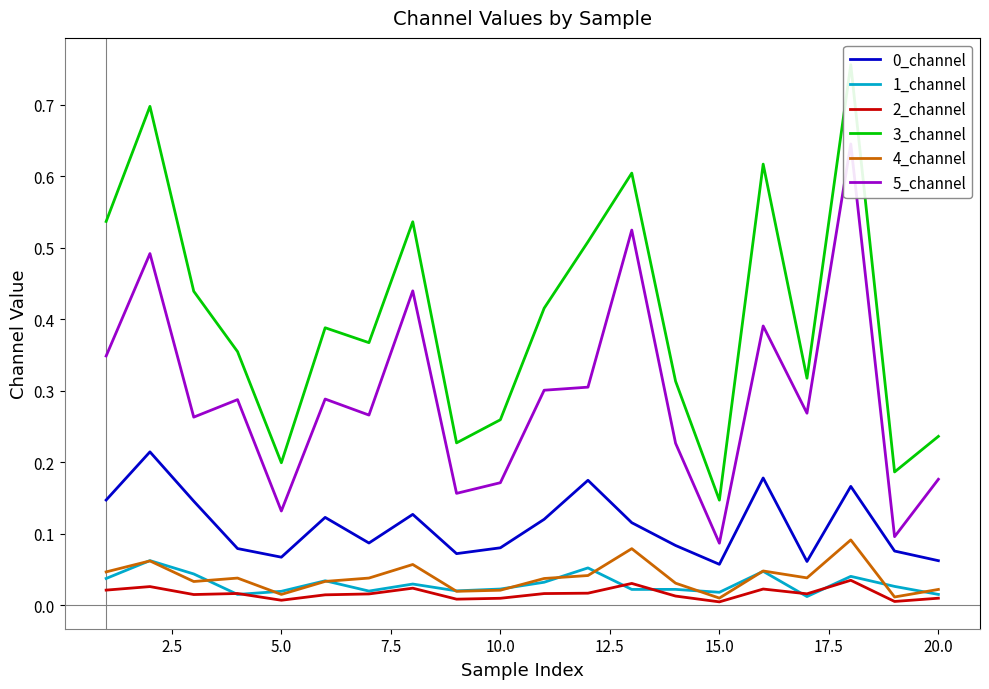

True or false: 0_channel and 1_channel intersect in this chart.

False